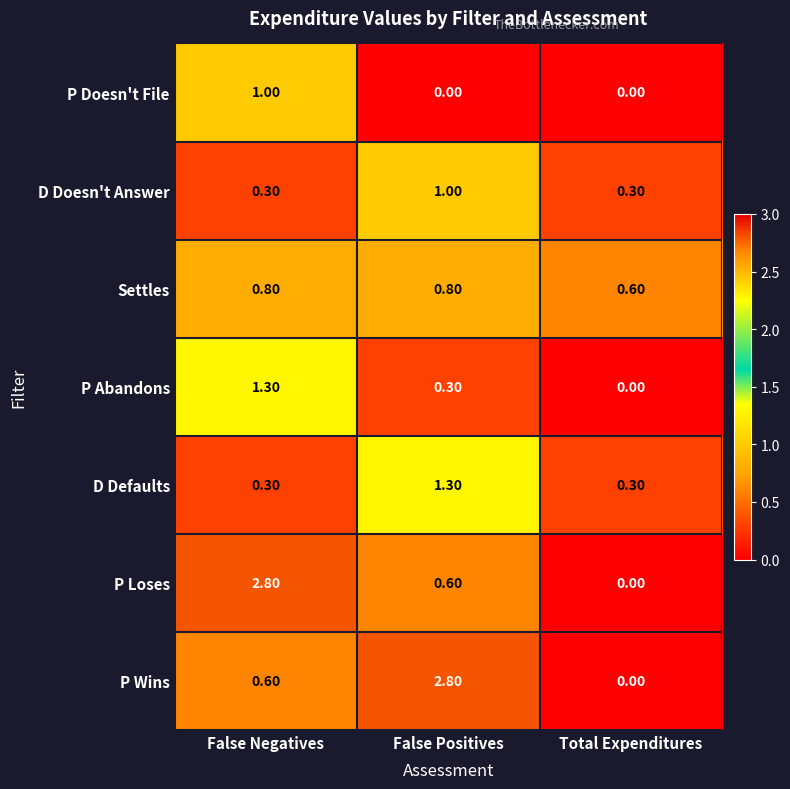

At which label is P Abandons closest to 0?

Total Expenditures